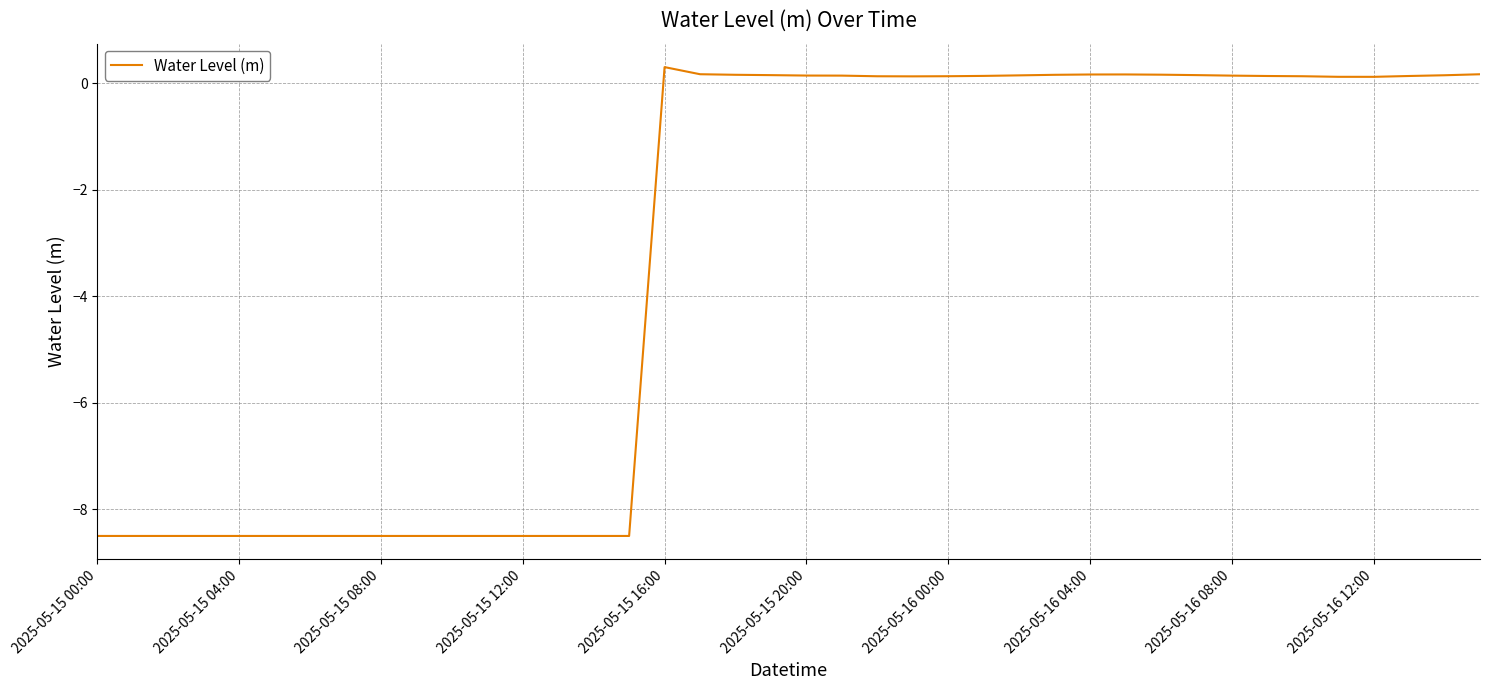

What is the difference between the maximum and minimum values?

8.8